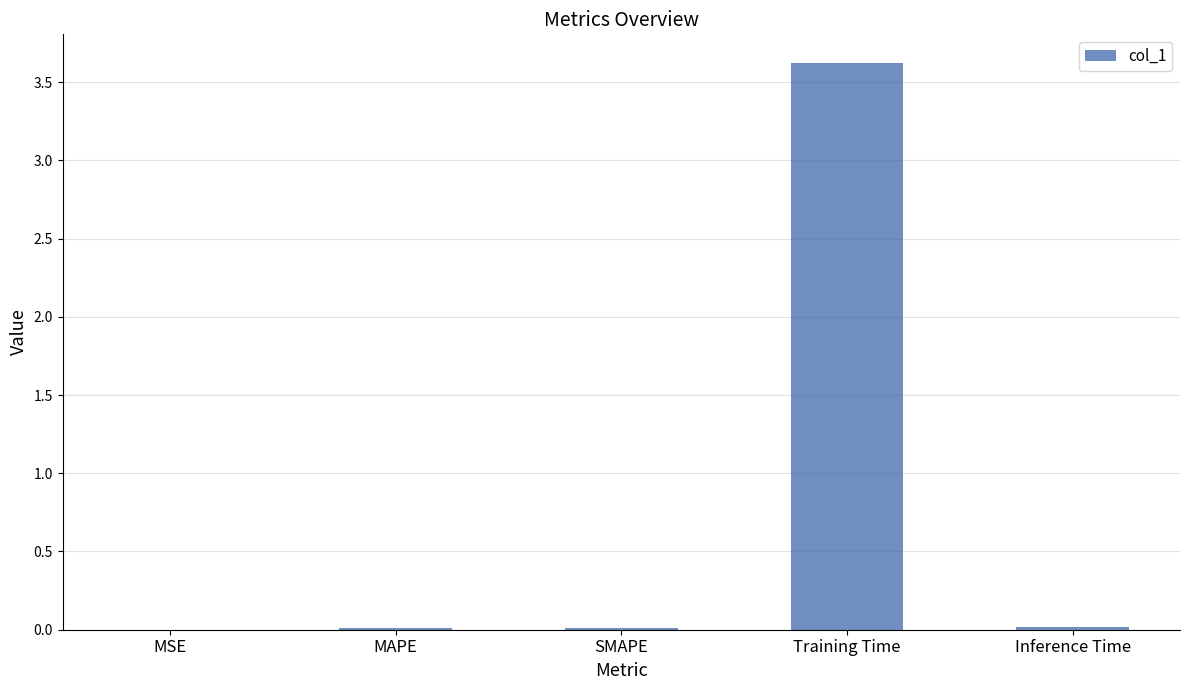

What is the sum of all values?

3.7